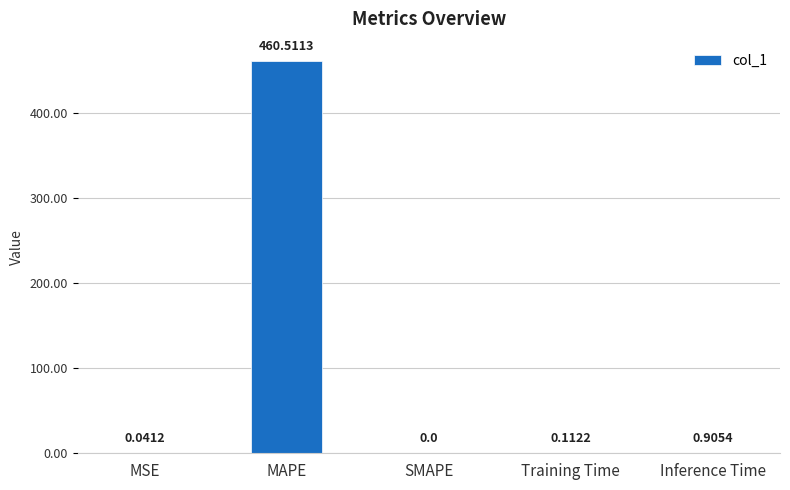

Which category has the highest value across all series?

MAPE